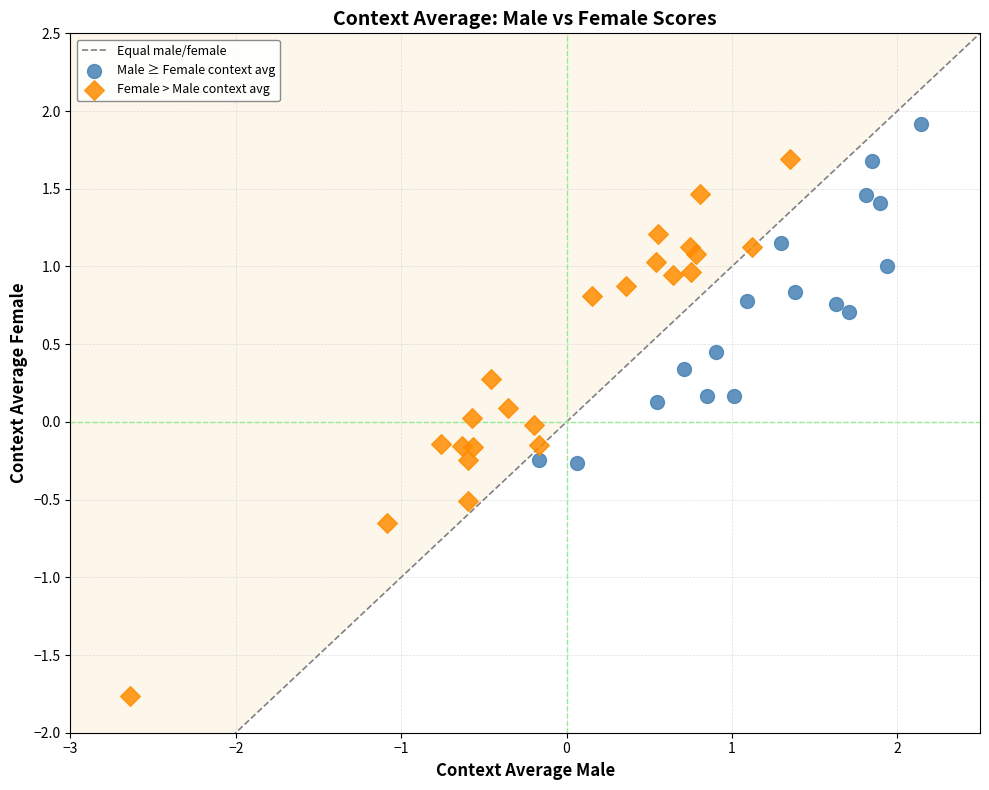

Which series contains the highest Y value?

Male ≥ Female context avg